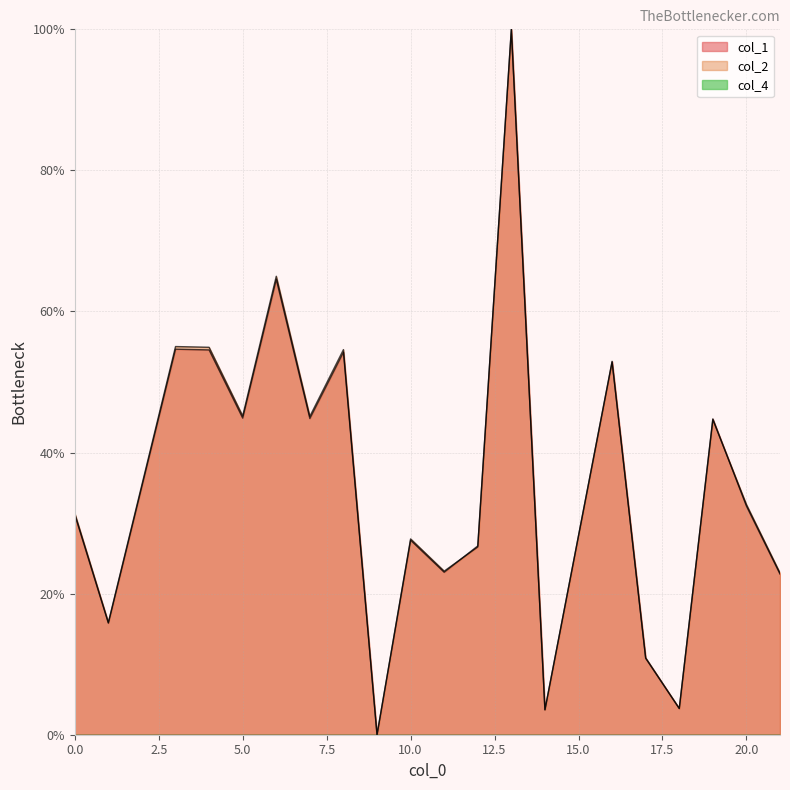

Reading left to right, extract all data points from this chart.

col_1: 0=31.2	1=15.8	3=54.7	4=54.6	5=44.9	6=64.6	7=44.8	8=54.2	9=0.0	10=27.6	11=23.0	12=26.8	13=100.0	14=3.5	16=52.9	17=10.8	18=3.7	19=44.8	20=32.4	21=22.8
col_2: 0=31.4	1=15.9	3=55.0	4=54.9	5=45.2	6=65.0	7=45.1	8=54.6	9=0.0	10=27.8	11=23.2	12=26.6	13=100.0	14=3.5	16=52.8	17=10.9	18=3.7	19=44.7	20=32.6	21=22.9